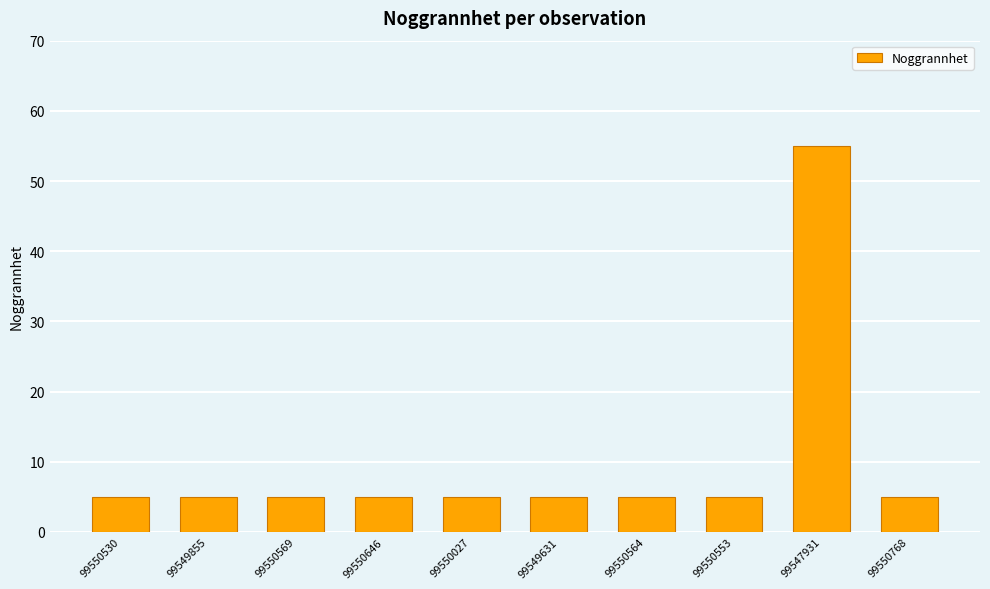

Reading left to right, transcribe all the data shown in this chart.

99550530=5	99549855=5	99550569=5	99550646=5	99550027=5	99549631=5	99550564=5	99550553=5	99547931=55	99550768=5